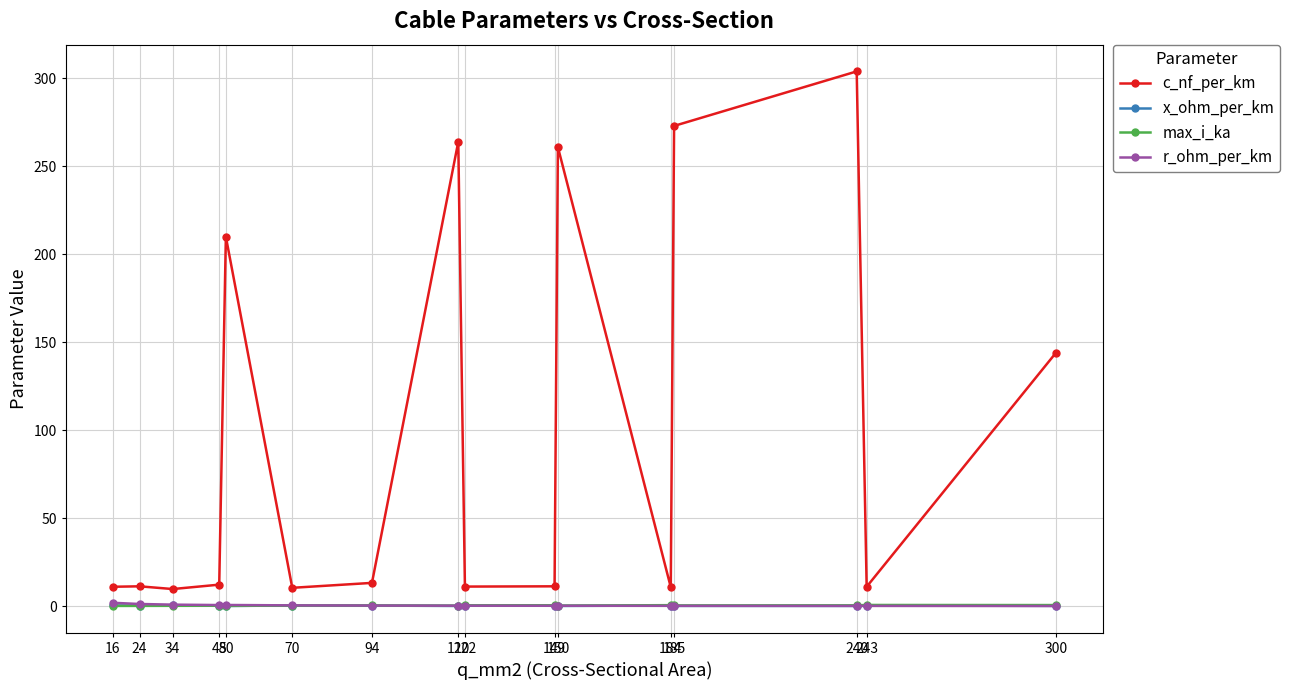

True or false: c_nf_per_km and r_ohm_per_km cross at least once.

False